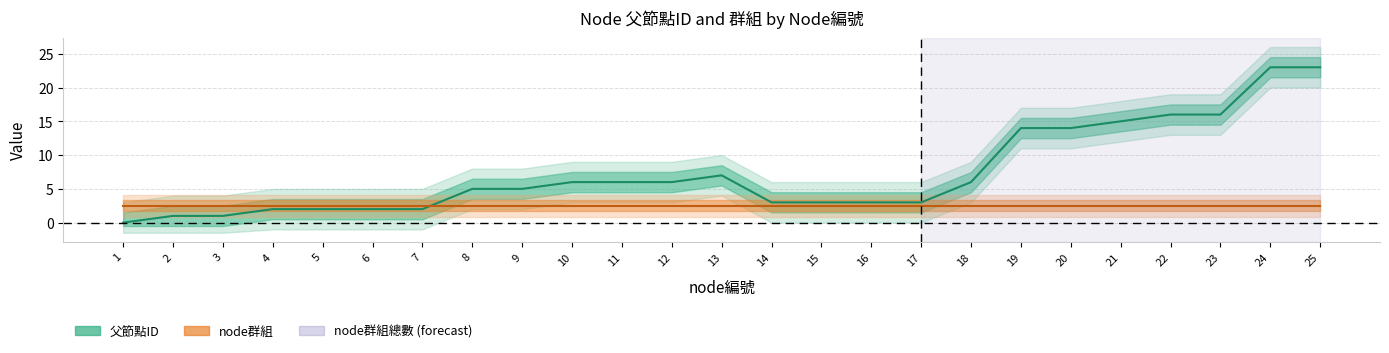

The chart shows a value of 3 at 16. True or false?

True